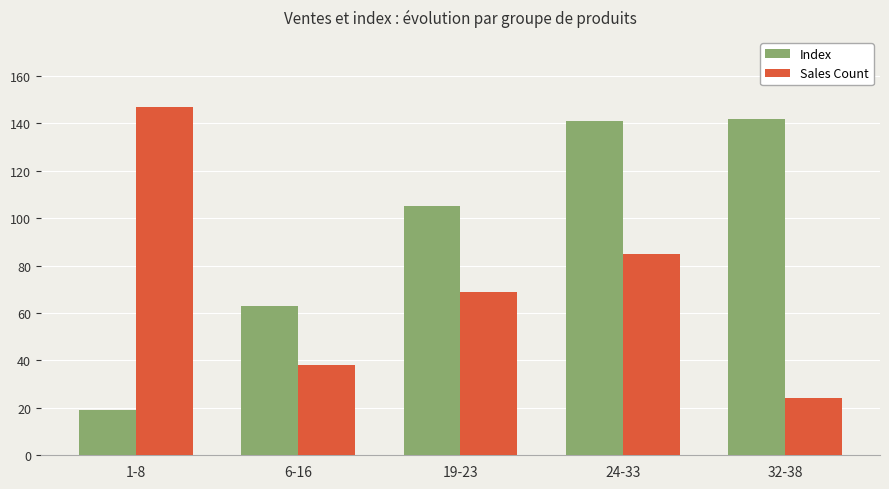

What is the difference between the Index values at 6-16 and 32-38?

79